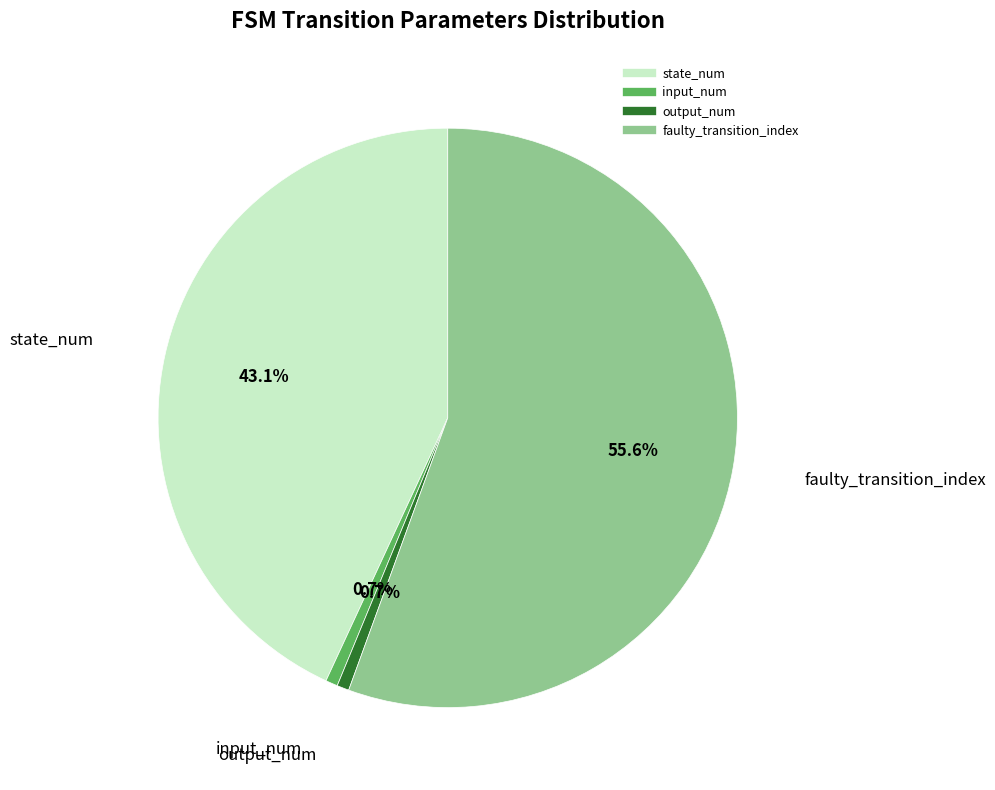

Is it true that state_num is 35% of the pie?

False